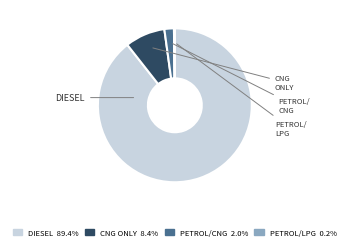

Is there any slice that represents more than half of the pie?

Yes